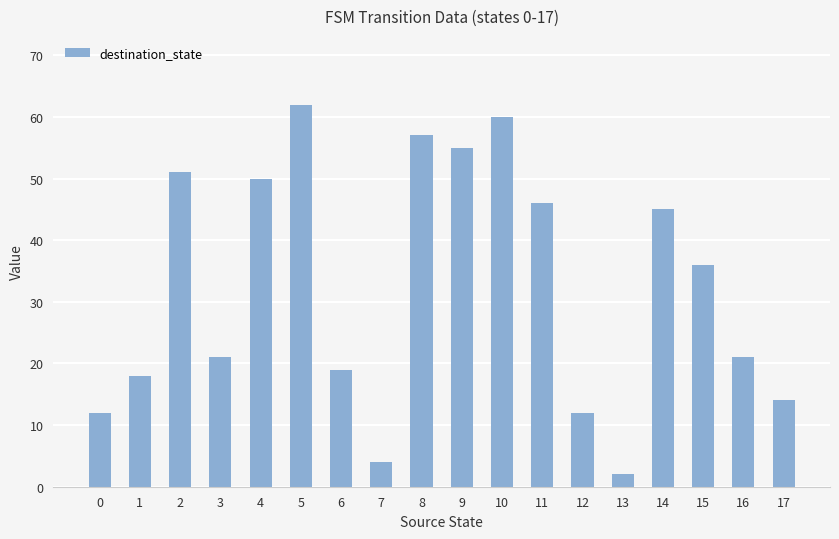

Reading left to right, list all the values displayed in this chart.

12	18	51	21	50	62	19	4	57	55	60	46	12	2	45	36	21	14